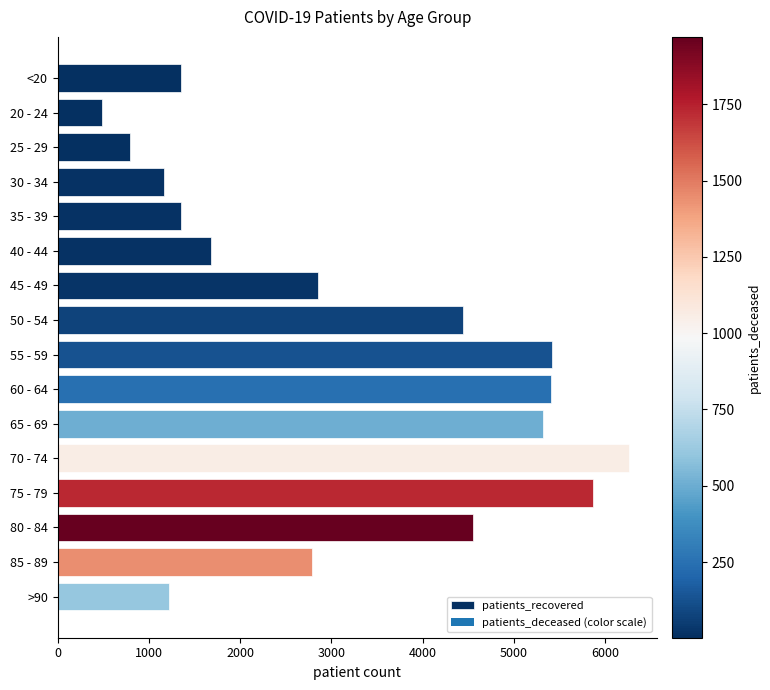

What is the label of the 15th bar from the bottom?

20 - 24